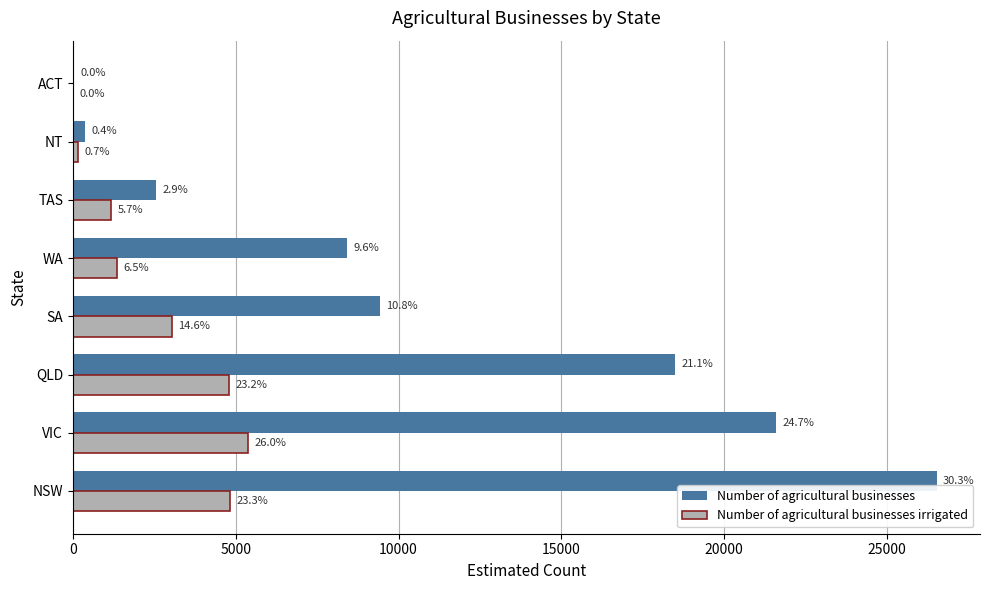

What are all the series names shown in the legend?

Number of agricultural businesses, Number of agricultural businesses irrigated